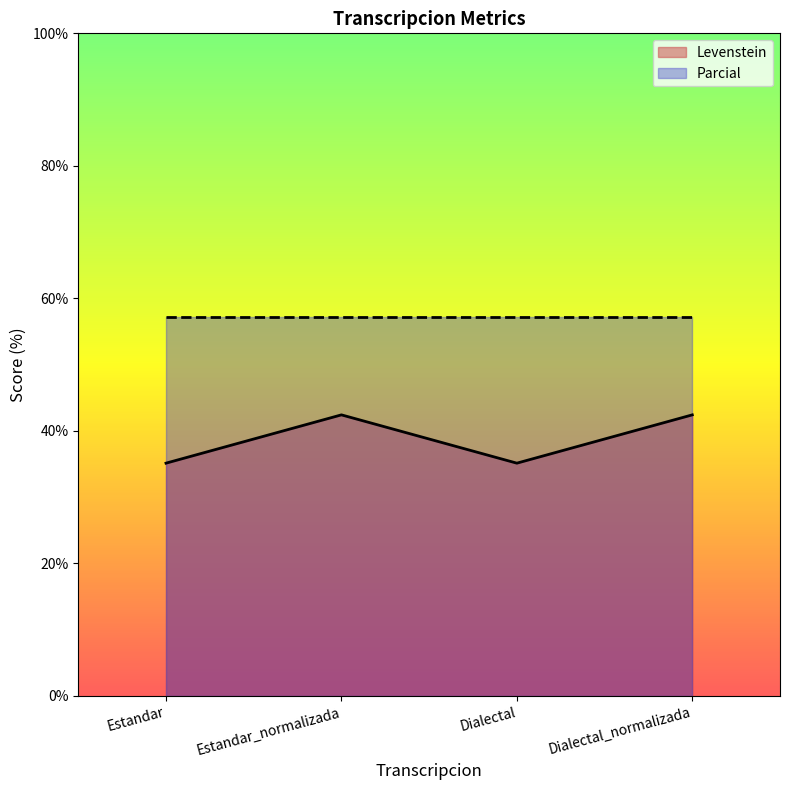

What is the value of the 1st point from the left?

35.1